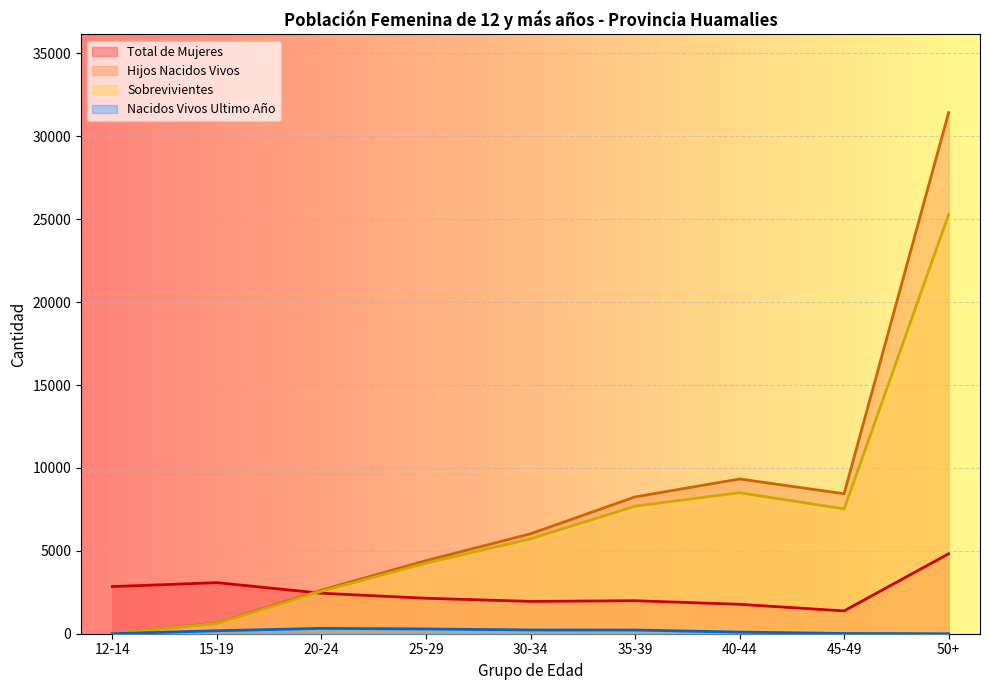

Reading left to right, what are all the values shown in this chart?

Total de Mujeres: 2844	3080	2442	2139	1950	1991	1775	1376	4822
Hijos Nacidos Vivos: 13	643	2631	4409	6029	8252	9335	8443	31434
Sobrevivientes: 13	624	2565	4257	5721	7697	8507	7529	25286
Nacidos Vivos Ultimo Año: 2	180	323	287	227	223	99	15	0